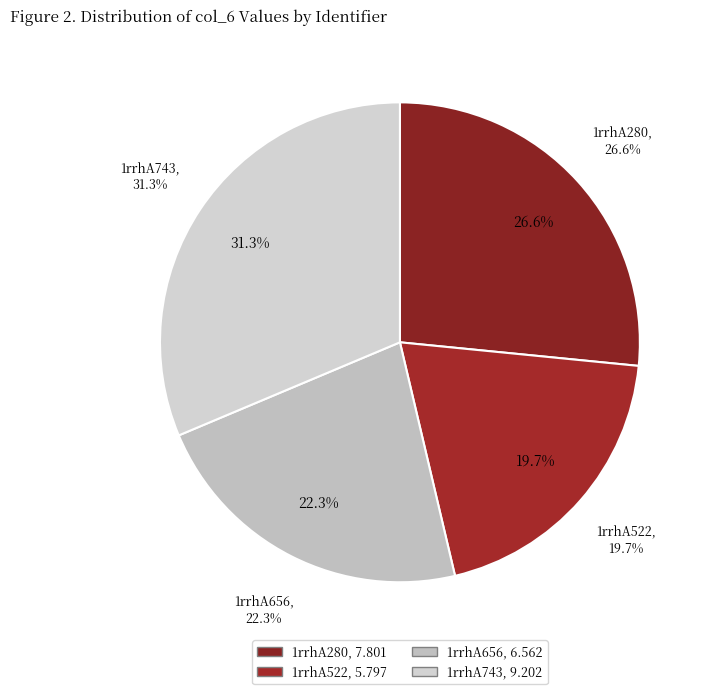

Is it true that 1rrhA522 is 20% of the pie?

True